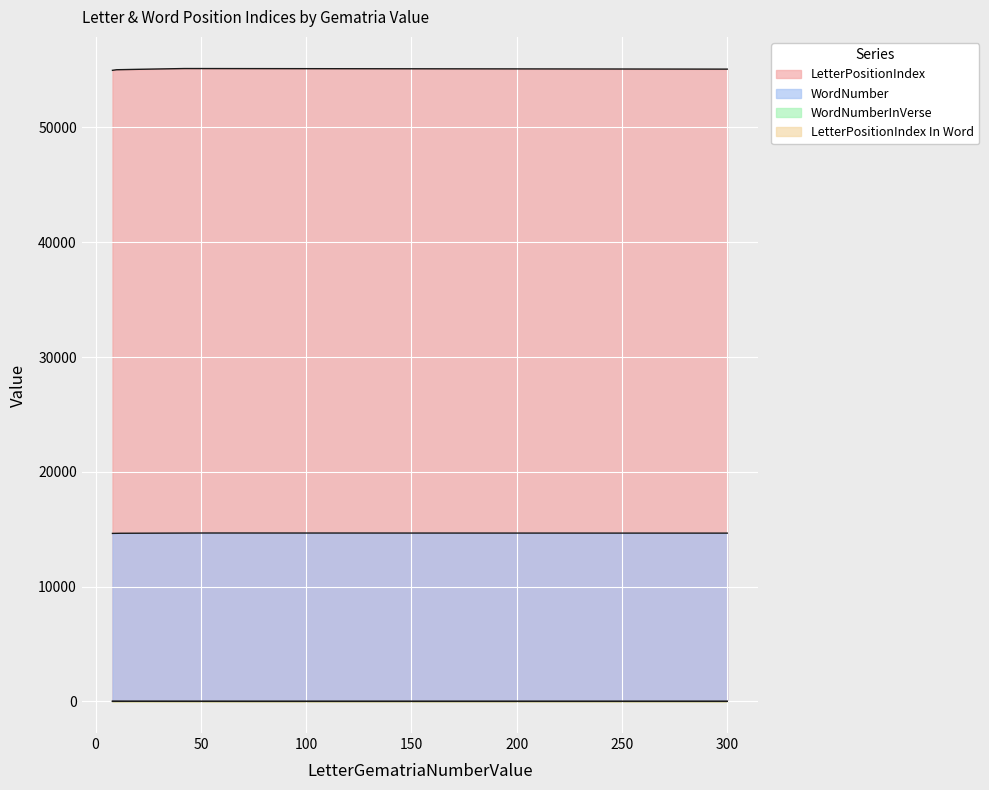

How many lines are shown in the chart?

4